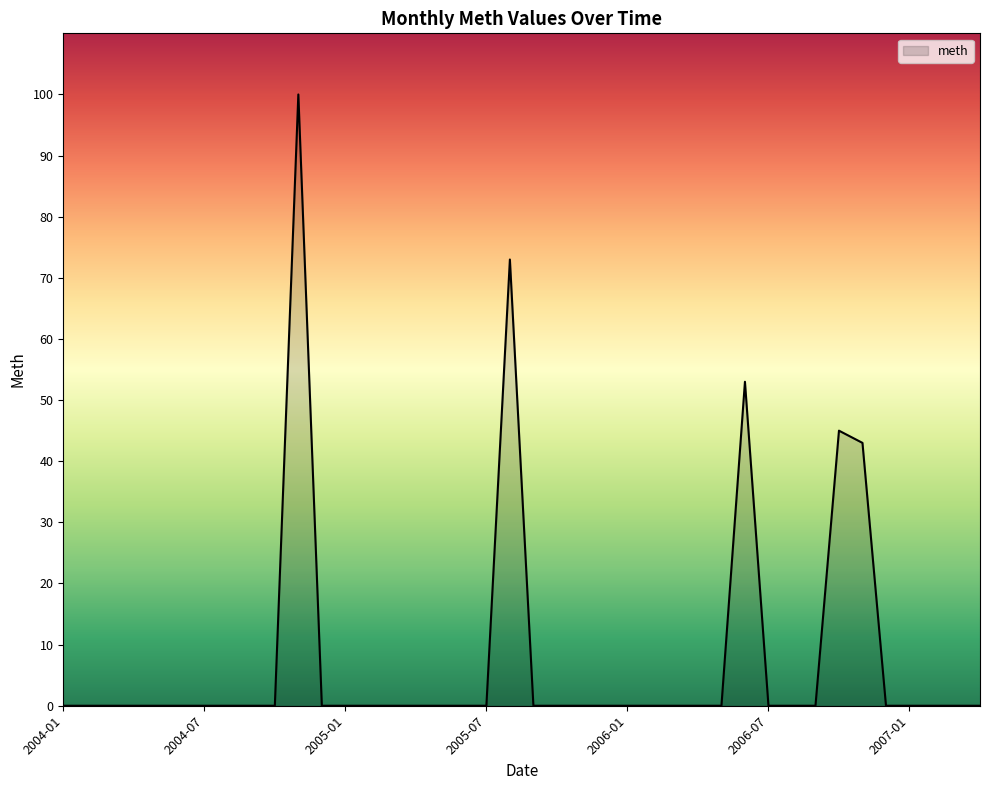

What is the difference between the maximum and minimum values?

100